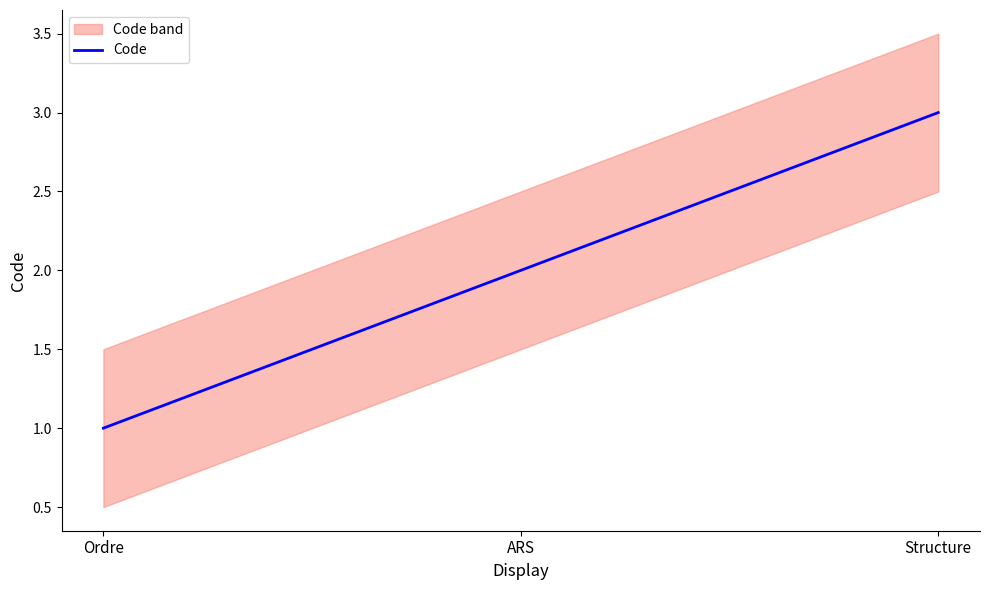

What is the difference between the maximum and minimum values?

2